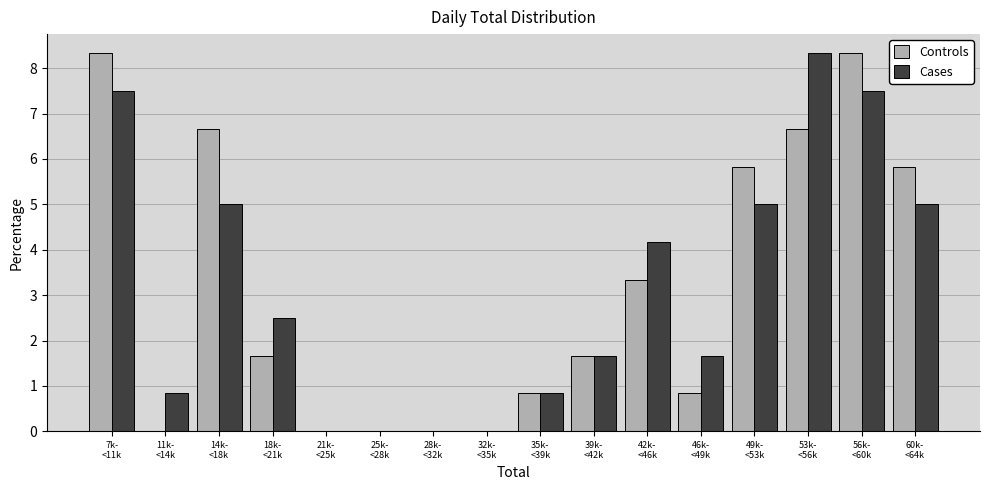

What is the sum of all Cases values?

50.0